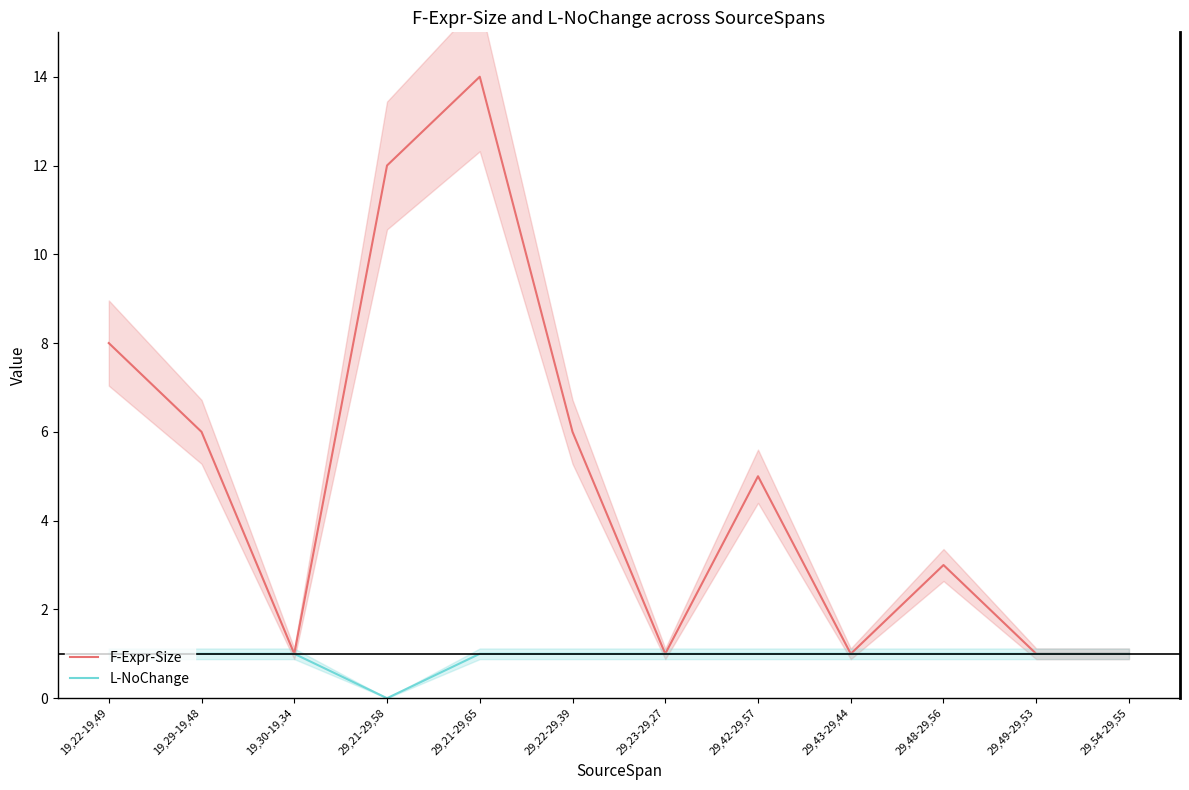

What is the difference between the maximum and minimum values in the L-NoChange series?

1